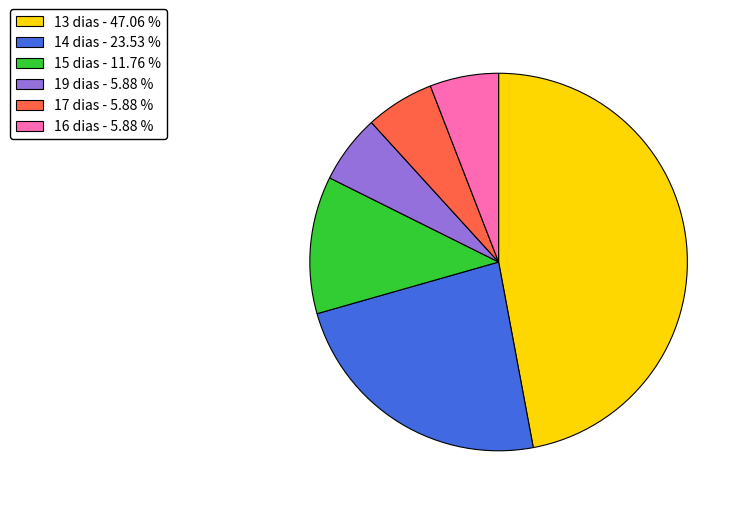

What is the ratio of the value at 13 dias - 47.06 % to the value at 19 dias - 5.88 %?

8.0